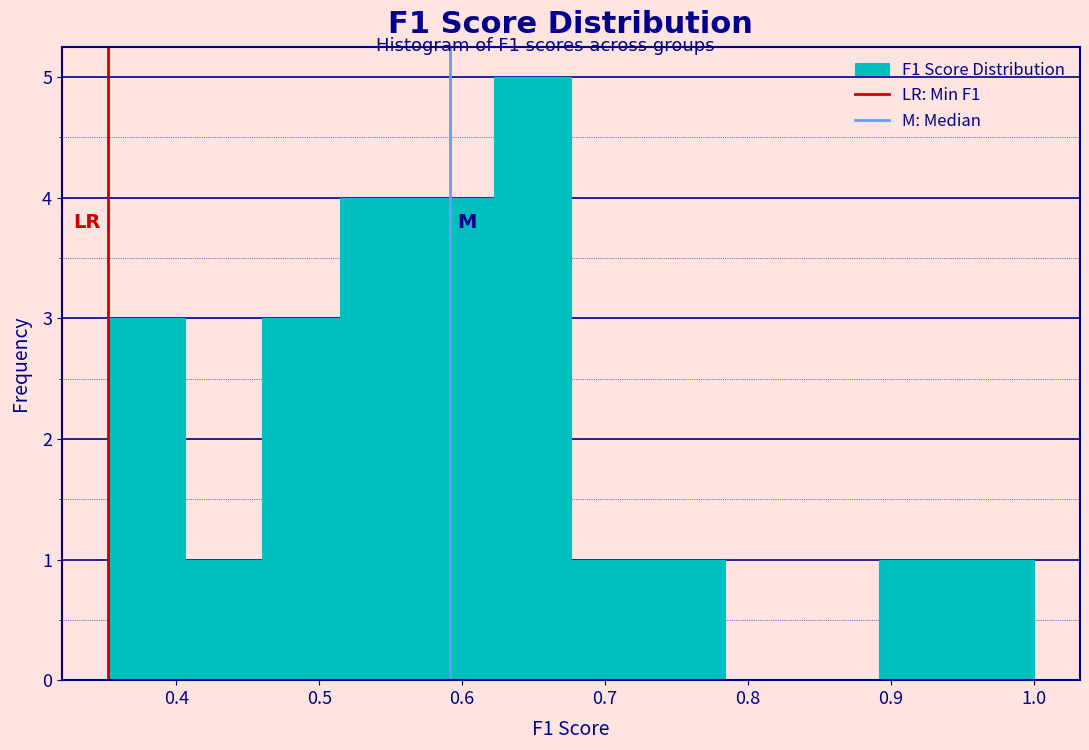

How tall is the bar that spans 0.95 to 1.00 on the x-axis? Neither the bar edges nor the heights are printed on the chart, so give them approximately, as read against the axes.

1